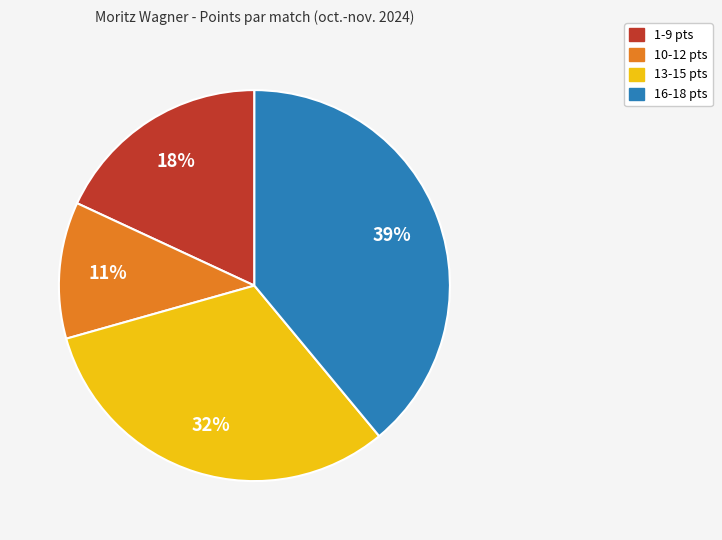

Is there any slice that represents more than half of the pie?

No